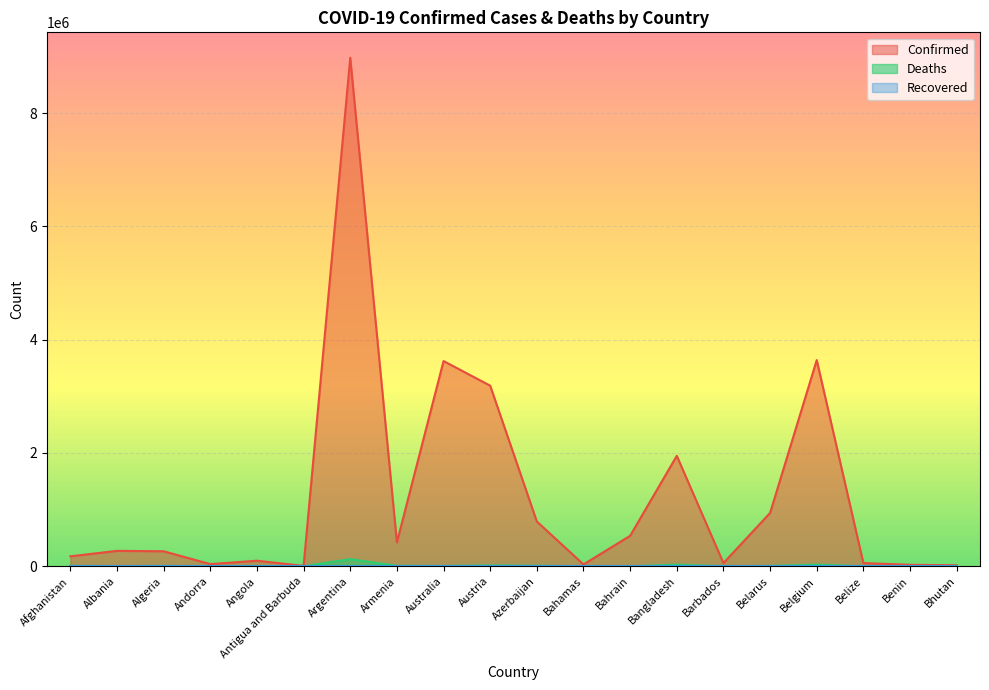

In Confirmed, how many points are higher than both neighbors (excluding endpoints)?

6